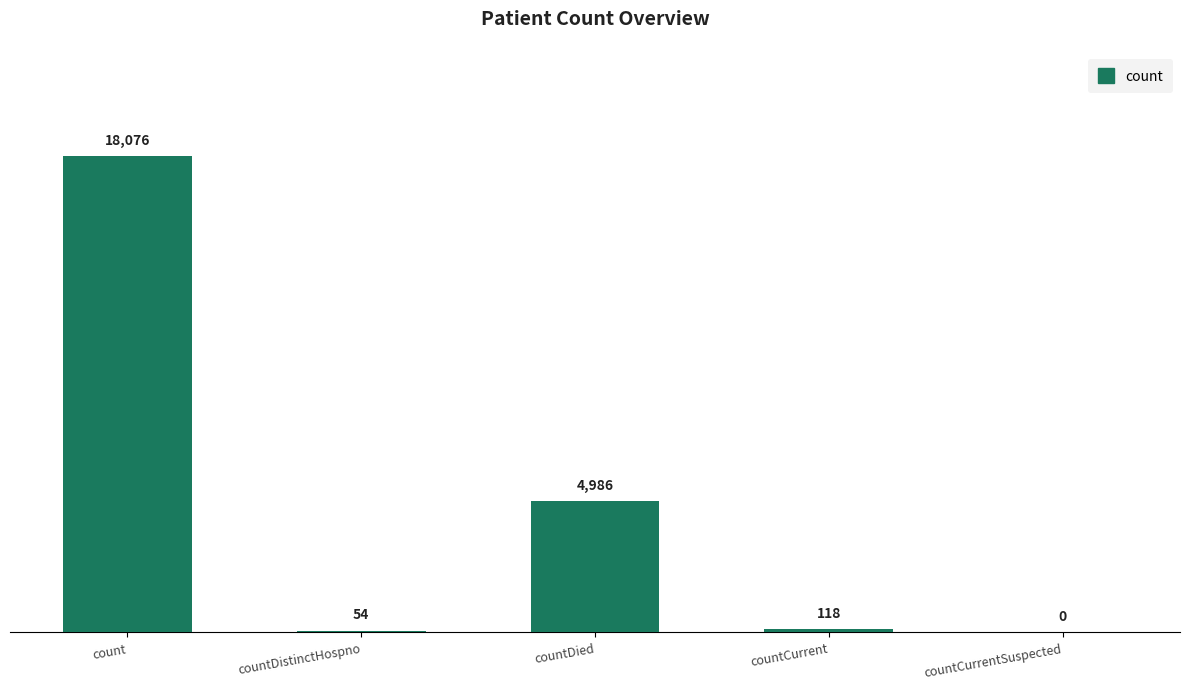

Which label corresponds to the largest value in the chart?

count